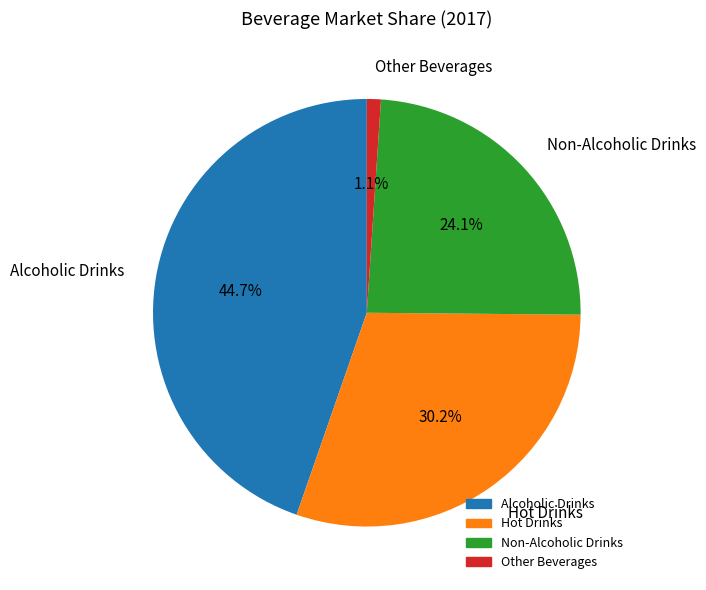

How many slices are in this pie chart?

4